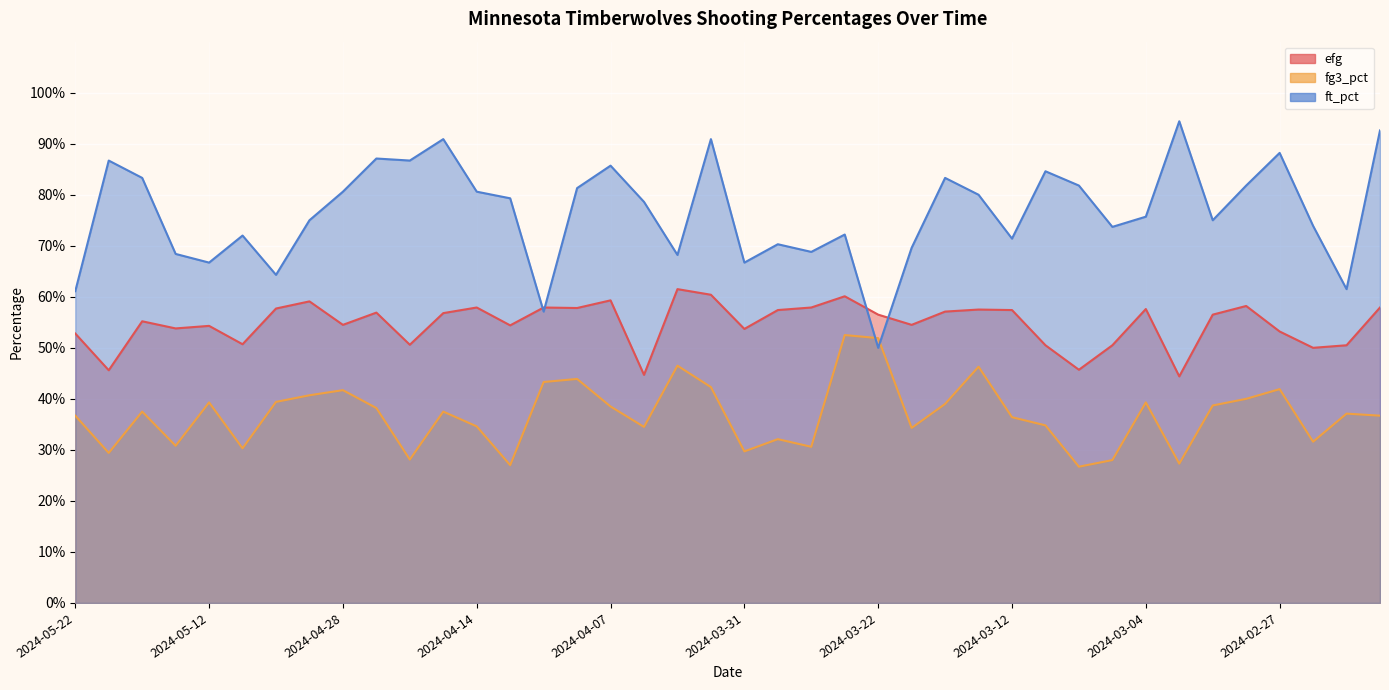

Reading left to right, list all the values displayed in this chart.

efg: 0.5	0.5	0.6	0.5	0.5	0.5	0.6	0.6	0.5	0.6	0.5	0.6	0.6	0.5	0.6	0.6	0.6	0.4	0.6	0.6	0.5	0.6	0.6	0.6	0.6	0.5	0.6	0.6	0.6	0.5	0.5	0.5	0.6	0.4	0.6	0.6	0.5	0.5	0.5	0.6
fg3_pct: 0.4	0.3	0.4	0.3	0.4	0.3	0.4	0.4	0.4	0.4	0.3	0.4	0.3	0.3	0.4	0.4	0.4	0.3	0.5	0.4	0.3	0.3	0.3	0.5	0.5	0.3	0.4	0.5	0.4	0.3	0.3	0.3	0.4	0.3	0.4	0.4	0.4	0.3	0.4	0.4
ft_pct: 0.6	0.9	0.8	0.7	0.7	0.7	0.6	0.8	0.8	0.9	0.9	0.9	0.8	0.8	0.6	0.8	0.9	0.8	0.7	0.9	0.7	0.7	0.7	0.7	0.5	0.7	0.8	0.8	0.7	0.8	0.8	0.7	0.8	0.9	0.8	0.8	0.9	0.7	0.6	0.9